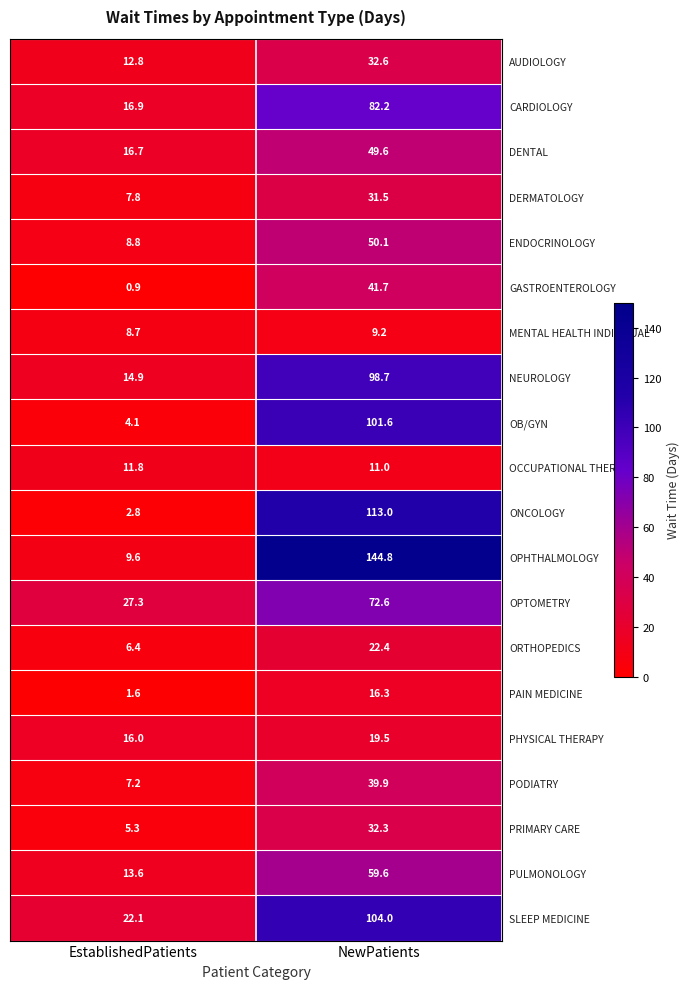

The PODIATRY series shows 26.2 at NewPatients. True or false?

False